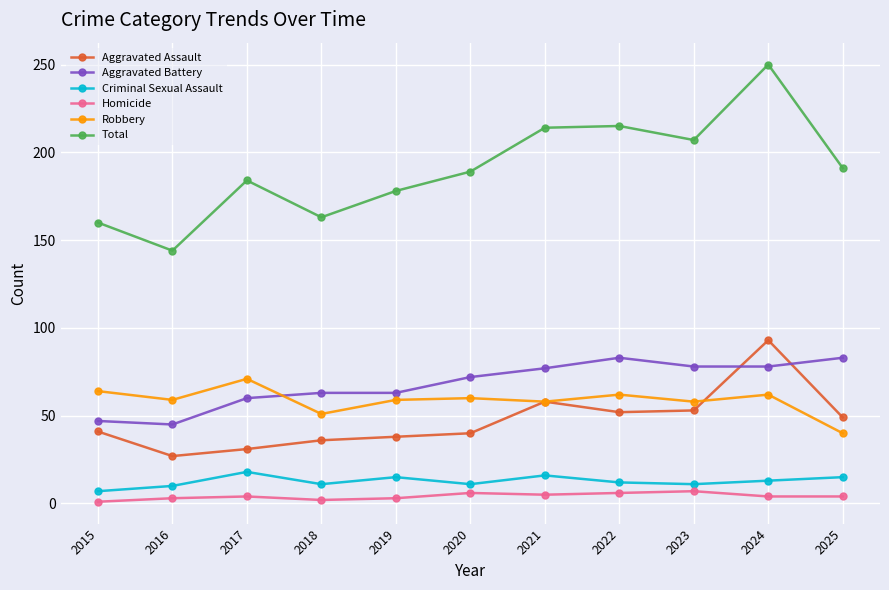

At which label does Robbery reach its peak?

2017